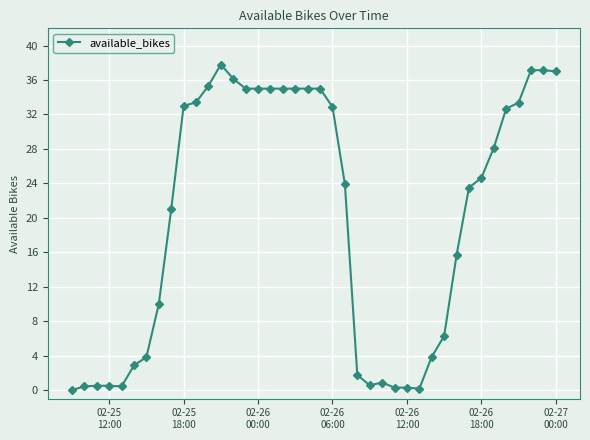

What is the difference between the maximum and minimum values?

37.8